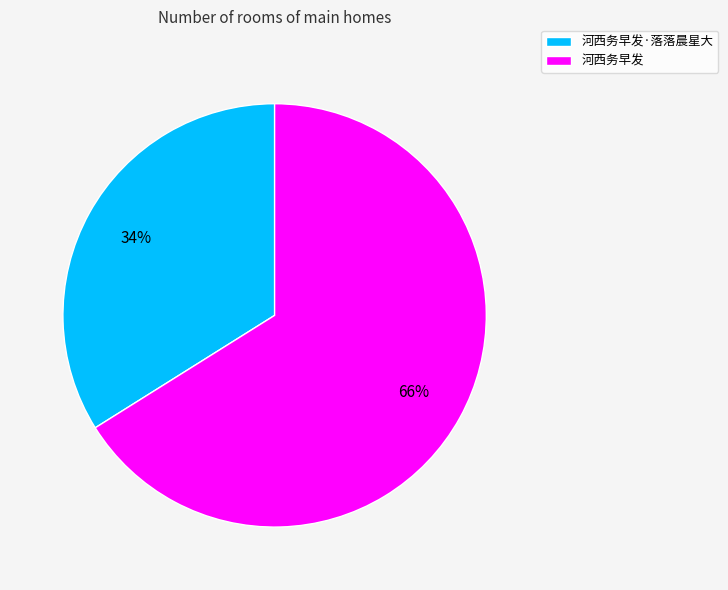

Does 河西务早发 represent more than half of the total?

Yes